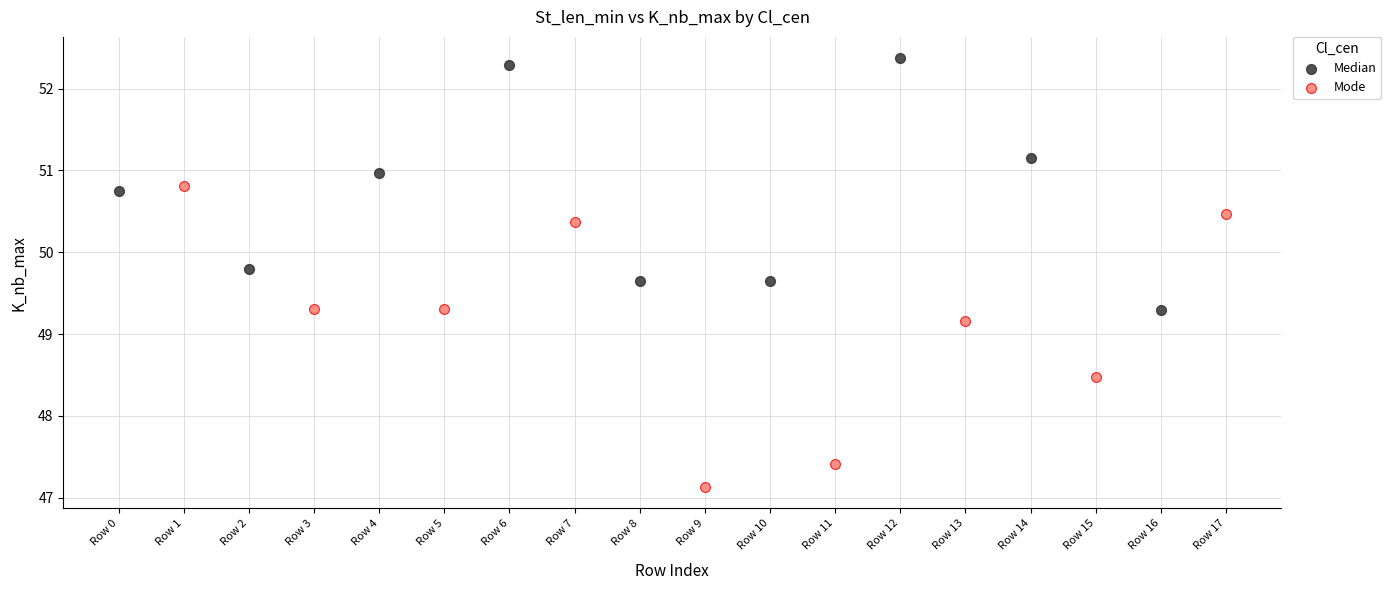

Which series contains the lowest Y value?

Mode